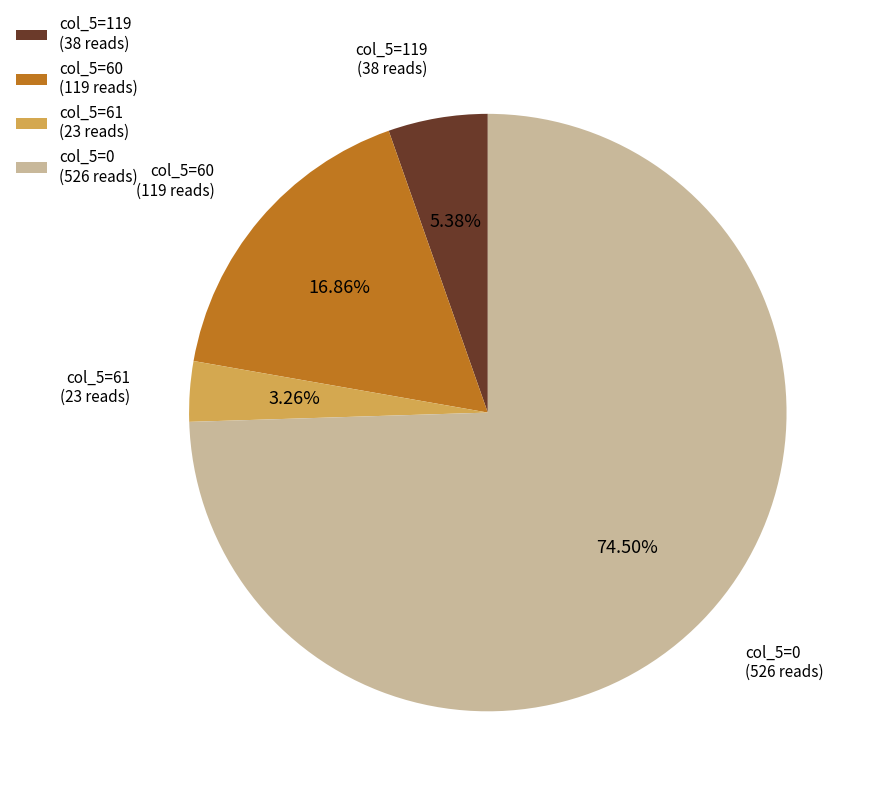

Do col_5=0 (526 reads) and col_5=119 (38 reads) together represent more than half of the pie?

Yes